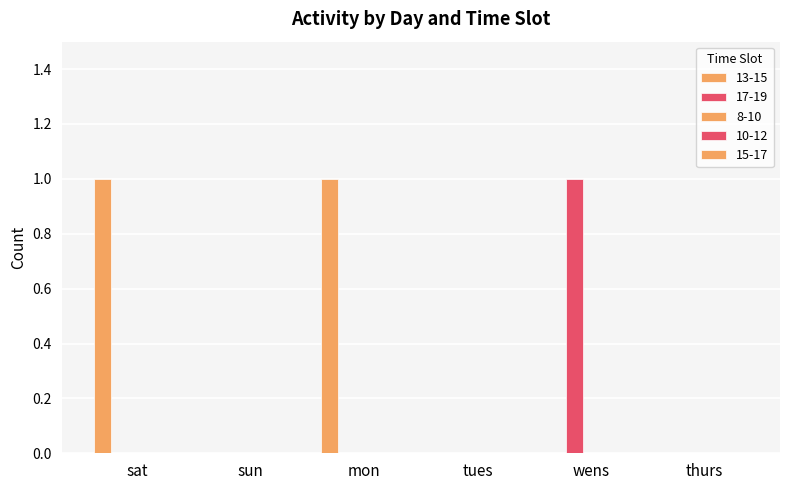

What is the label of the 6th bar from the right?

sat